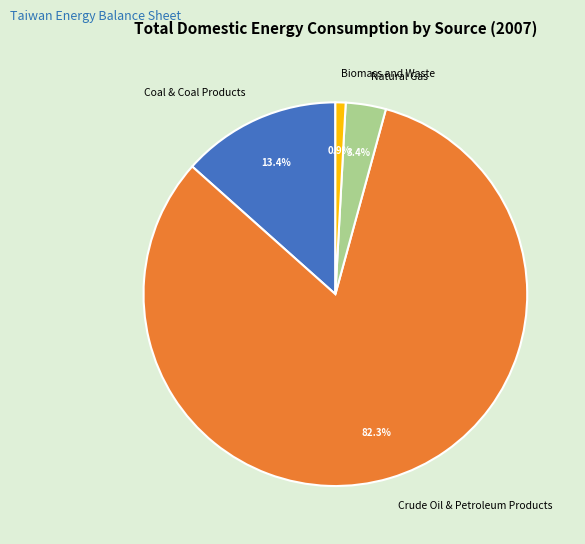

Rank the categories by value from lowest to highest.

Biomass and Waste, Natural Gas, Coal & Coal Products, Crude Oil & Petroleum Products